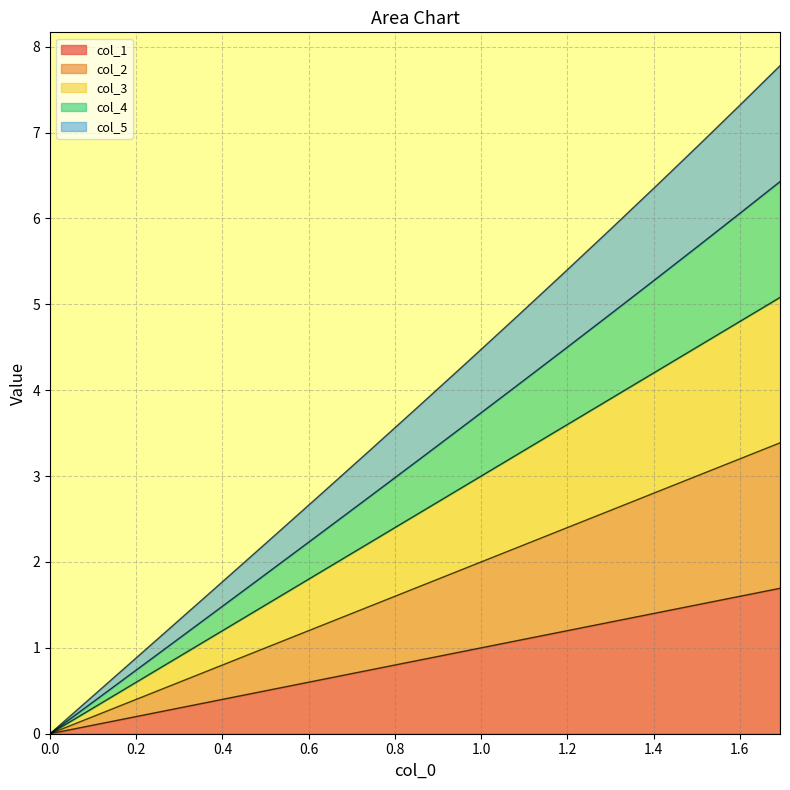

True or false: col_1 and col_2 cross at least once.

False